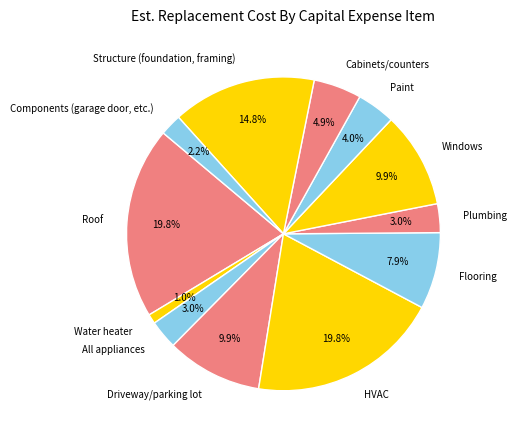

What is the ratio of the value at HVAC to the value at Cabinets/counters?

4.0